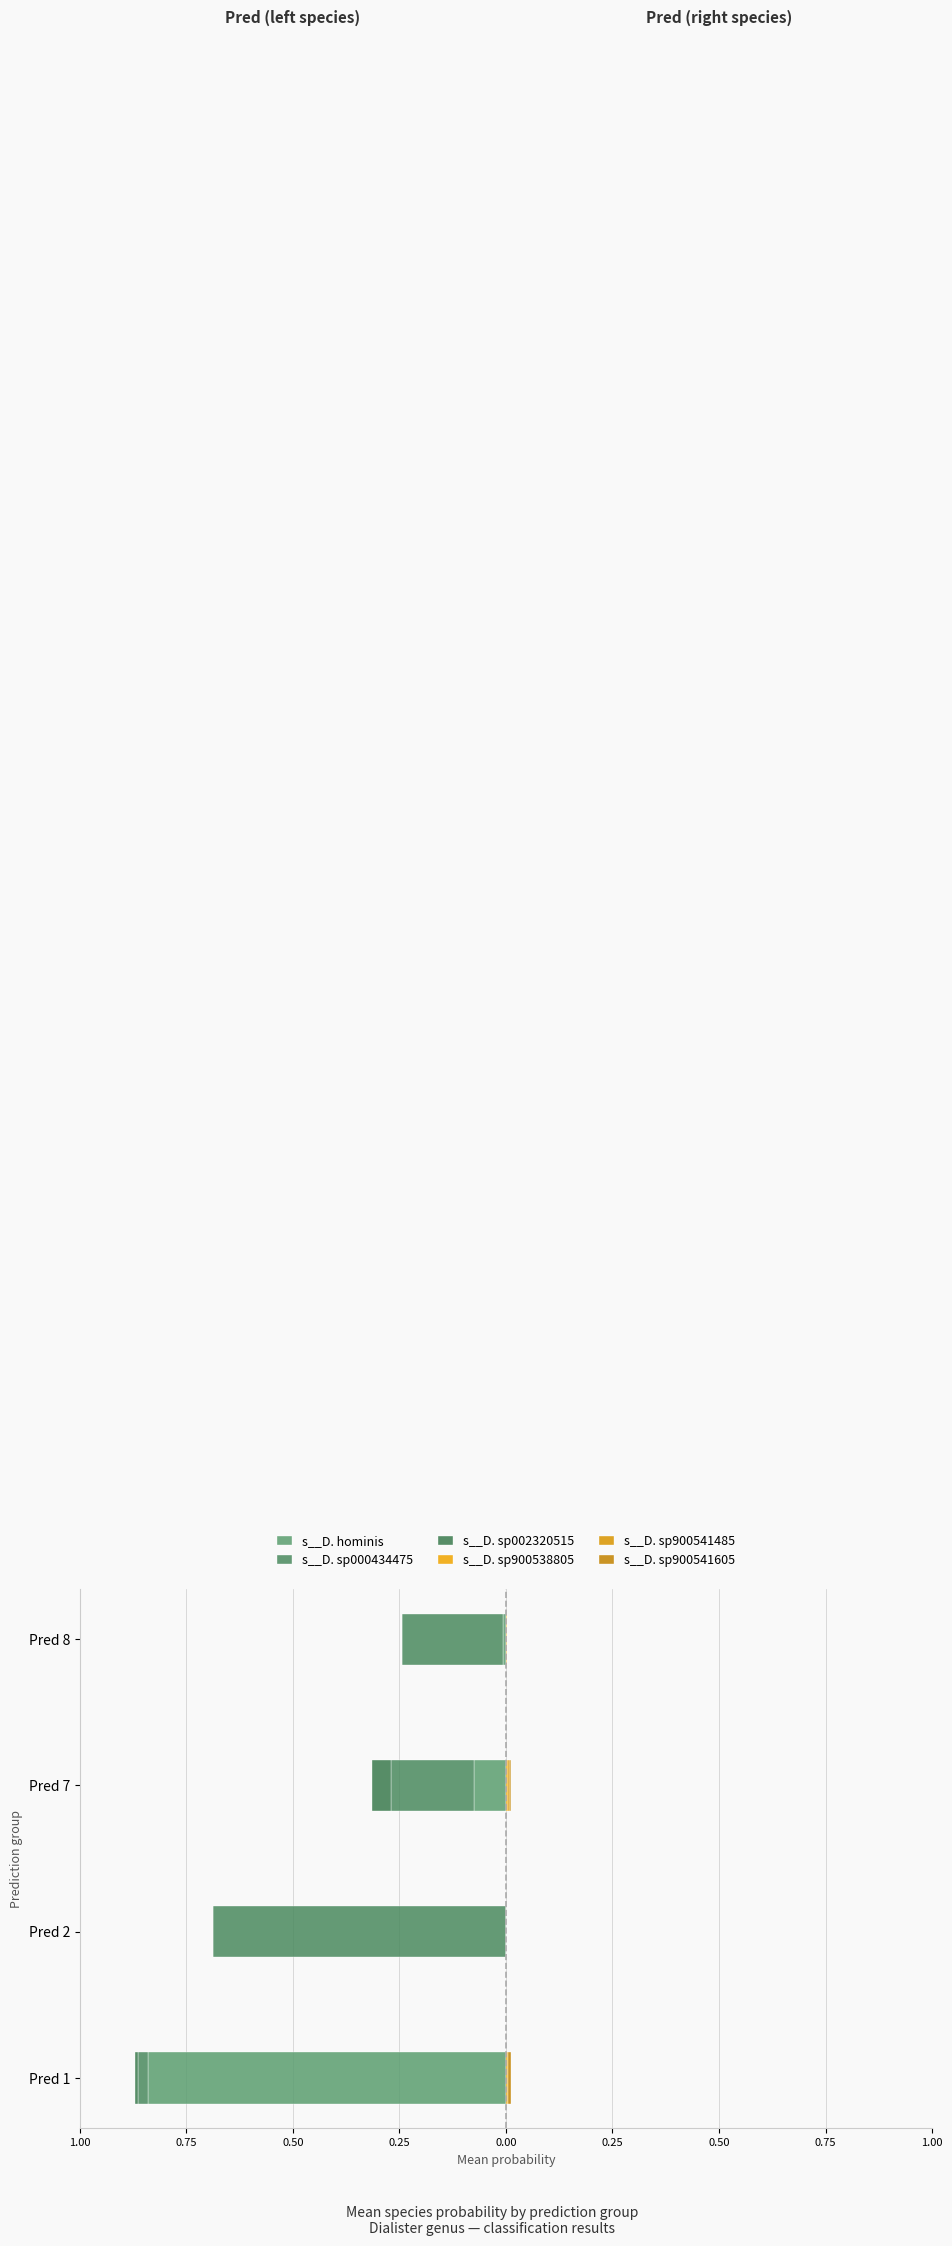

Between Pred 1 and Pred 8, which series saw the biggest shift?

s__D. hominis